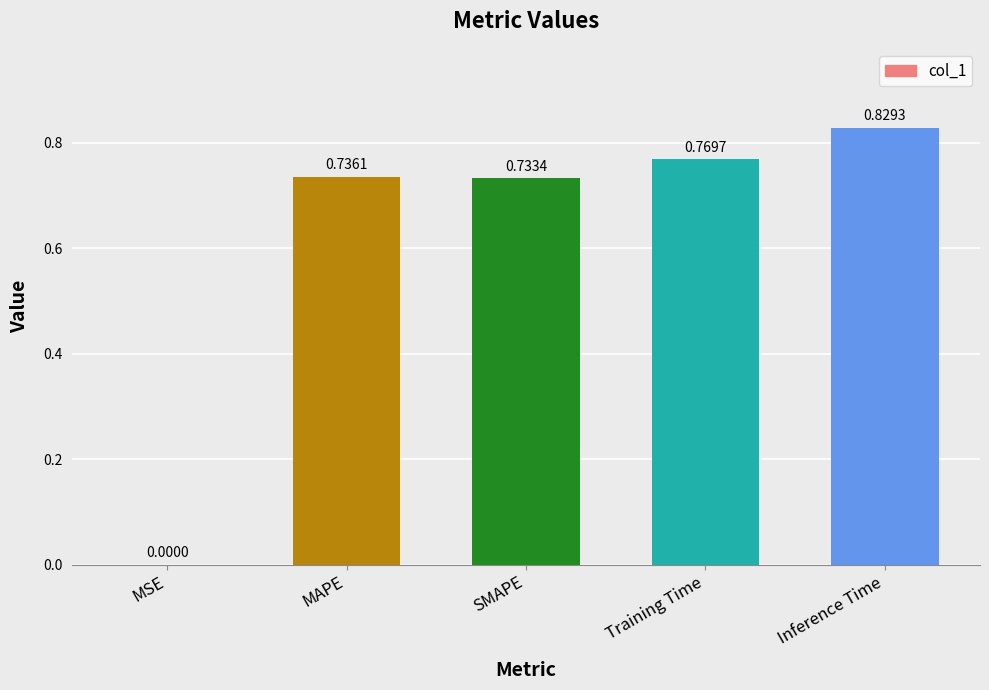

Which category has the highest value across all series?

Inference Time